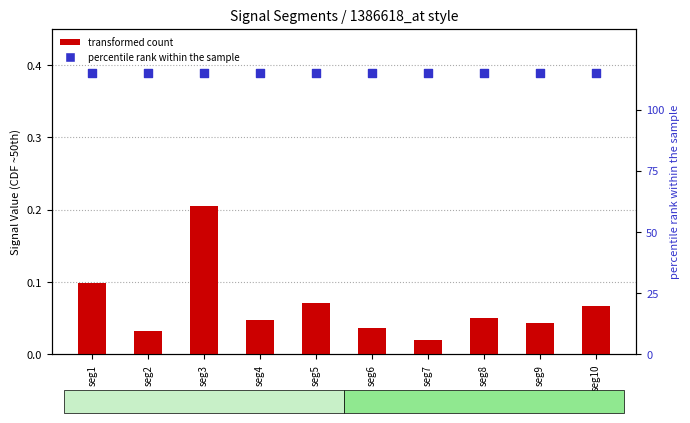

Which series contains the highest Y value?

percentile rank within the sample